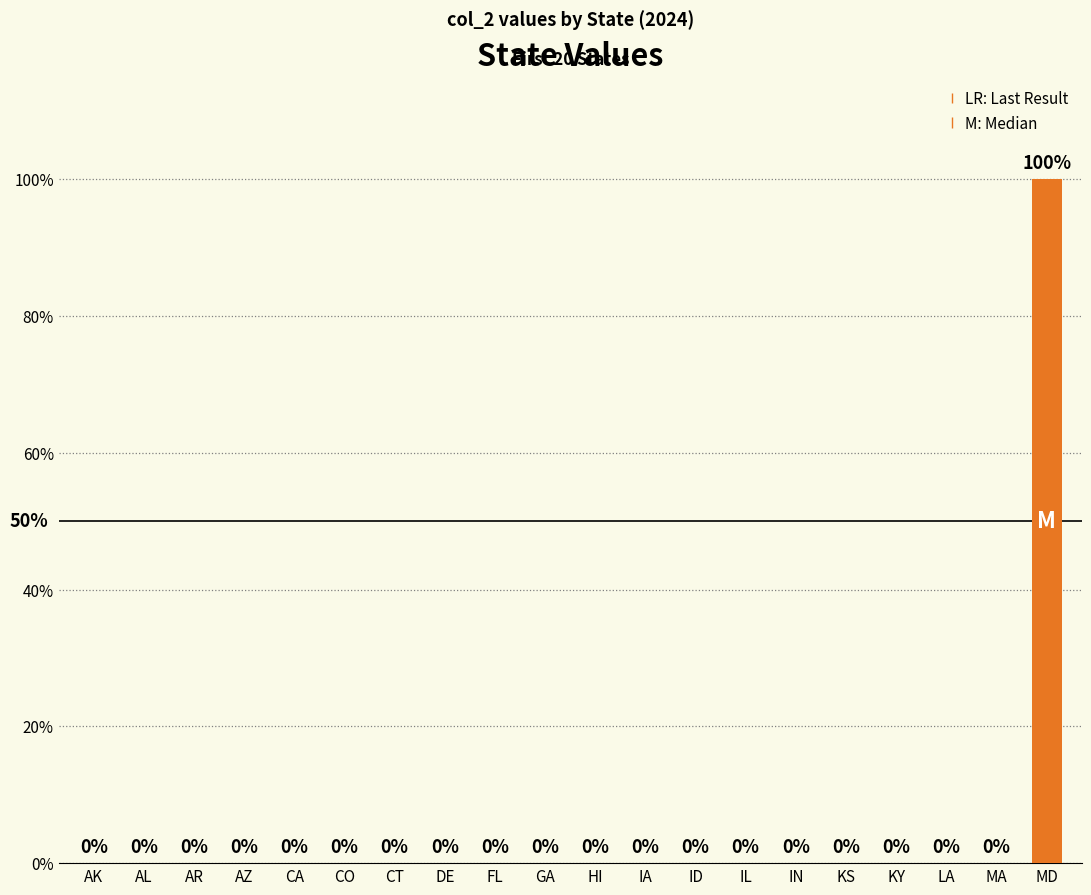

Between CA and HI, which is larger?

CA